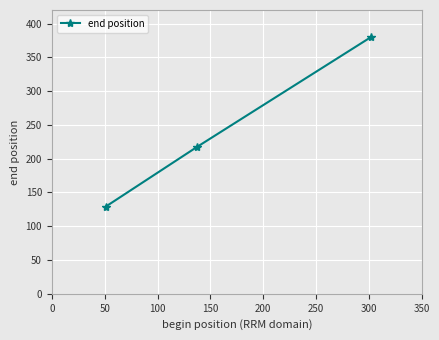

What is the value of the 2nd point from the left?

217